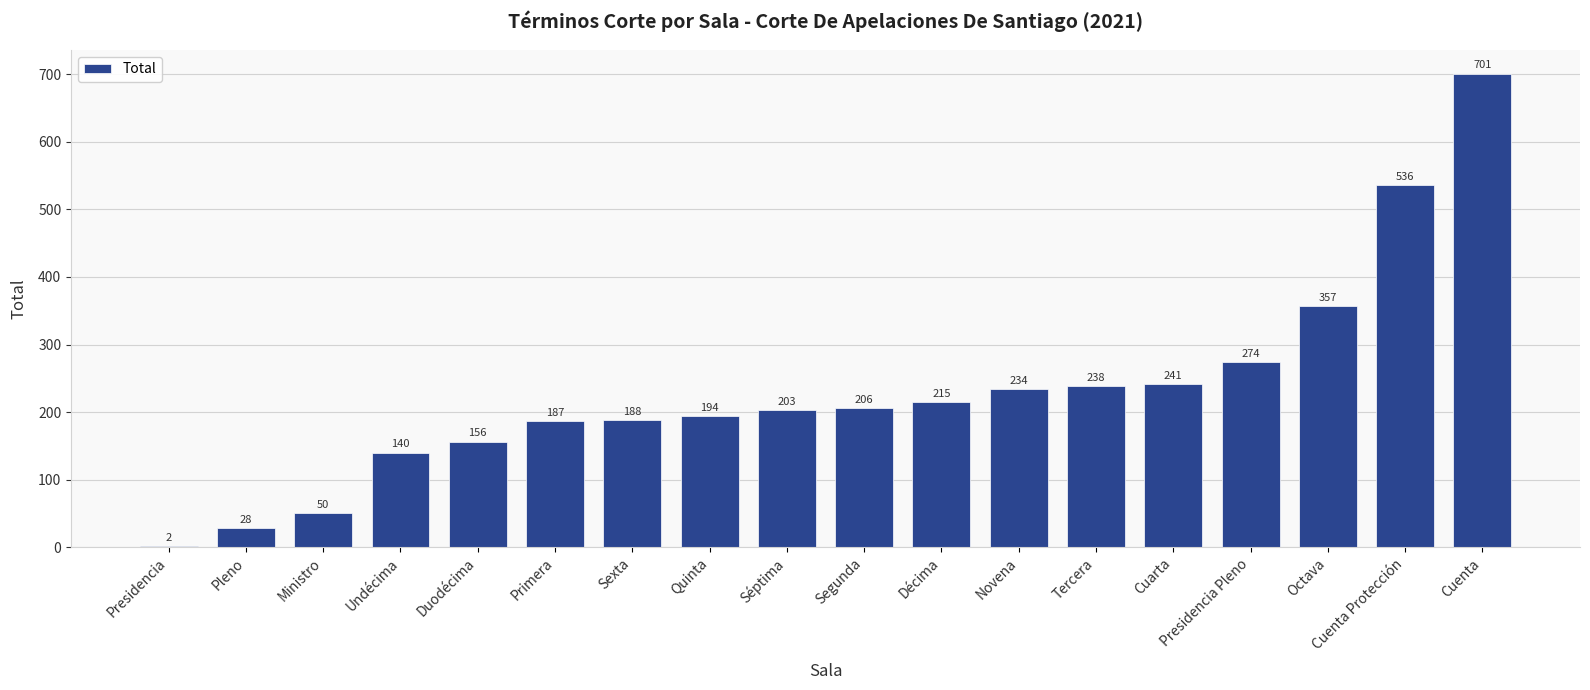

Are the bars horizontal?

No